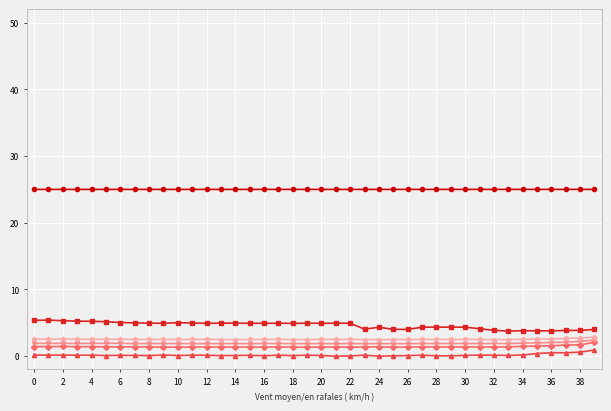

What is the maximum value shown in the chart?

25.0